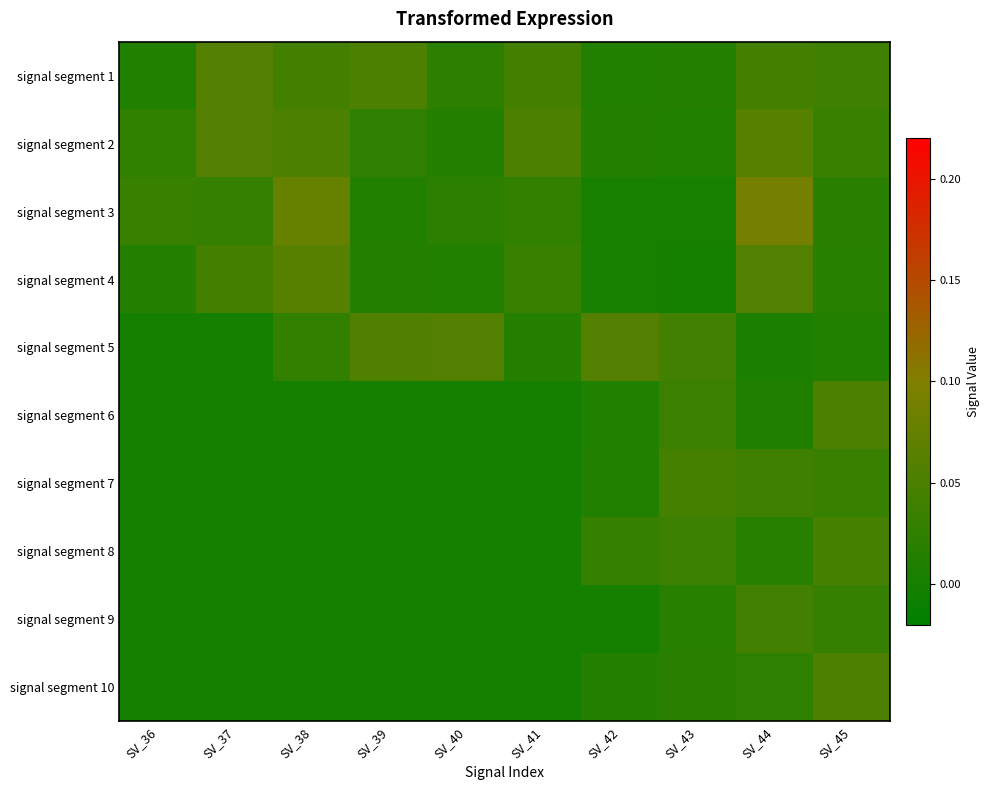

Reading left to right, what are all the values shown in this chart?

signal segment 1: SV_36=0.0	SV_37=0.1	SV_38=0.0	SV_39=0.1	SV_40=0.0	SV_41=0.0	SV_42=0.0	SV_43=0.0	SV_44=0.0	SV_45=0.0
signal segment 2: SV_36=0.0	SV_37=0.1	SV_38=0.1	SV_39=0.0	SV_40=0.0	SV_41=0.1	SV_42=0.0	SV_43=0.0	SV_44=0.1	SV_45=0.0
signal segment 3: SV_36=0.0	SV_37=0.0	SV_38=0.1	SV_39=0.0	SV_40=0.0	SV_41=0.0	SV_42=0.0	SV_43=0.0	SV_44=0.1	SV_45=0.0
signal segment 4: SV_36=0.0	SV_37=0.0	SV_38=0.1	SV_39=0.0	SV_40=0.0	SV_41=0.0	SV_42=0.0	SV_43=0.0	SV_44=0.1	SV_45=0.0
signal segment 5: SV_36=0.0	SV_37=0.0	SV_38=0.0	SV_39=0.1	SV_40=0.1	SV_41=0.0	SV_42=0.1	SV_43=0.0	SV_44=0.0	SV_45=0.0
signal segment 6: SV_36=0.0	SV_37=0.0	SV_38=0.0	SV_39=0.0	SV_40=0.0	SV_41=0.0	SV_42=0.0	SV_43=0.0	SV_44=0.0	SV_45=0.1
signal segment 7: SV_36=0.0	SV_37=0.0	SV_38=0.0	SV_39=0.0	SV_40=0.0	SV_41=0.0	SV_42=0.0	SV_43=0.0	SV_44=0.0	SV_45=0.0
signal segment 8: SV_36=0.0	SV_37=0.0	SV_38=0.0	SV_39=0.0	SV_40=0.0	SV_41=0.0	SV_42=0.0	SV_43=0.0	SV_44=0.0	SV_45=0.0
signal segment 9: SV_36=0.0	SV_37=0.0	SV_38=0.0	SV_39=0.0	SV_40=0.0	SV_41=0.0	SV_42=0.0	SV_43=0.0	SV_44=0.0	SV_45=0.0
signal segment 10: SV_36=0.0	SV_37=0.0	SV_38=0.0	SV_39=0.0	SV_40=0.0	SV_41=0.0	SV_42=0.0	SV_43=0.0	SV_44=0.0	SV_45=0.1